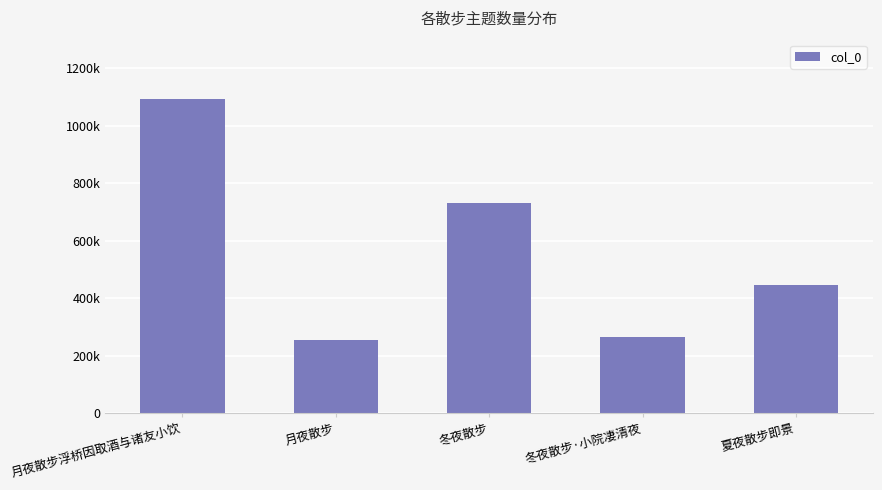

What is the smallest value displayed?

256136